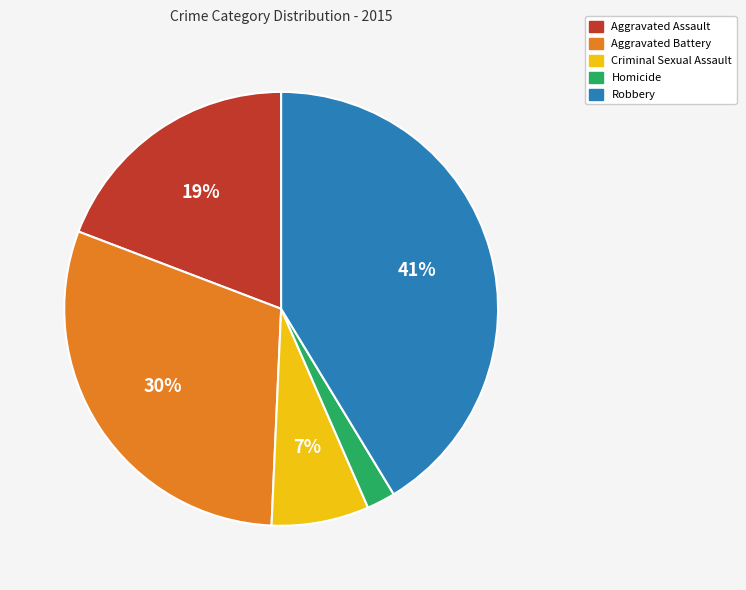

Rank the categories by value from highest to lowest.

Robbery, Aggravated Battery, Aggravated Assault, Criminal Sexual Assault, Homicide